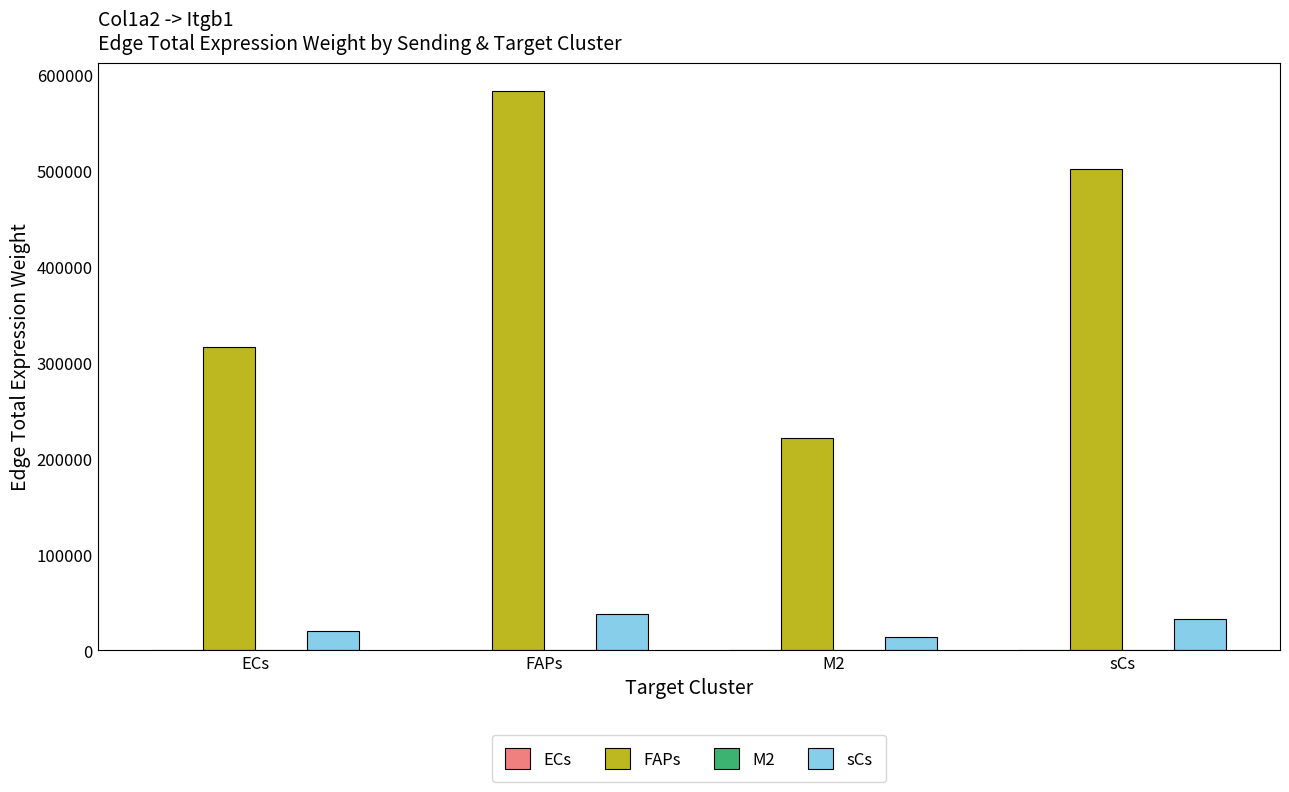

Which series has the largest total across all categories?

FAPs